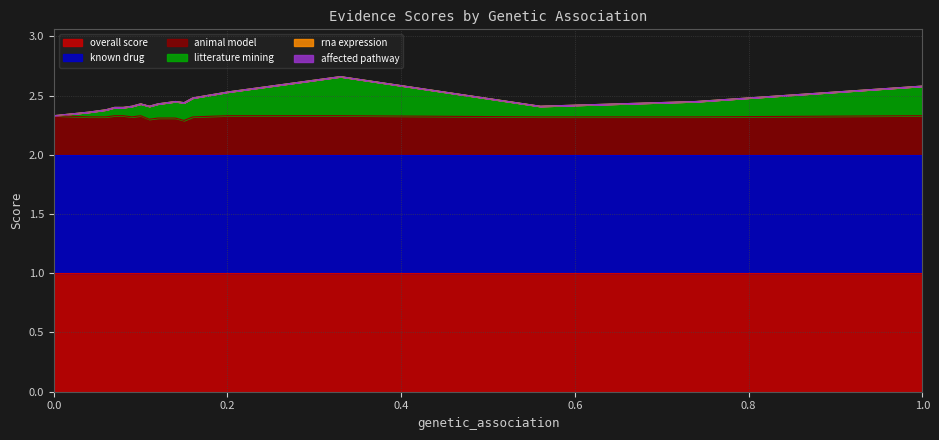

Which series has the largest total across all categories?

known_drug